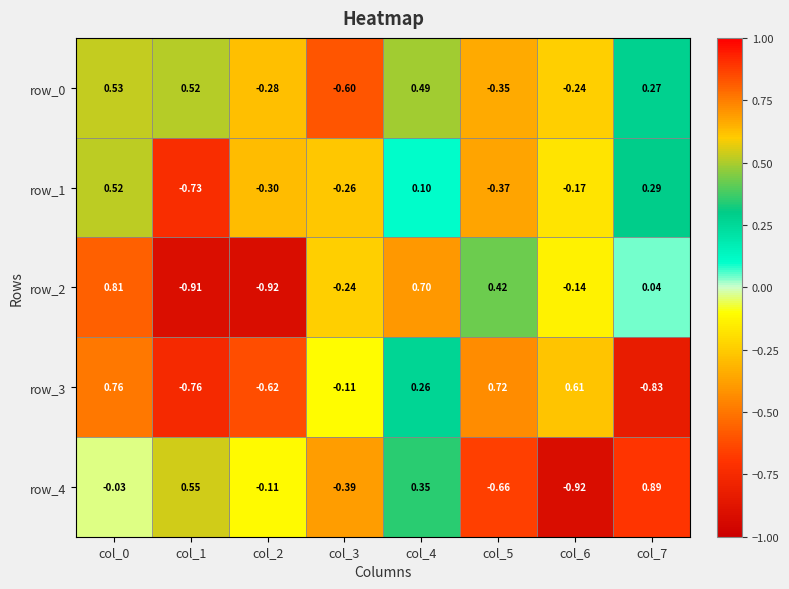

How many data points in row_3 are above 0?

4